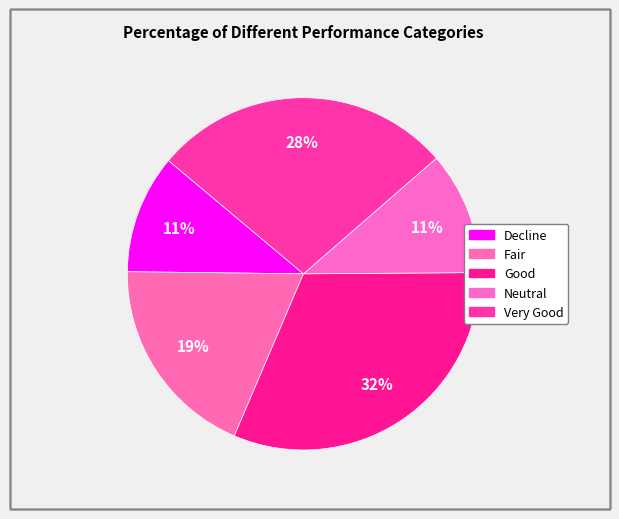

Is there any slice that represents more than half of the pie?

No